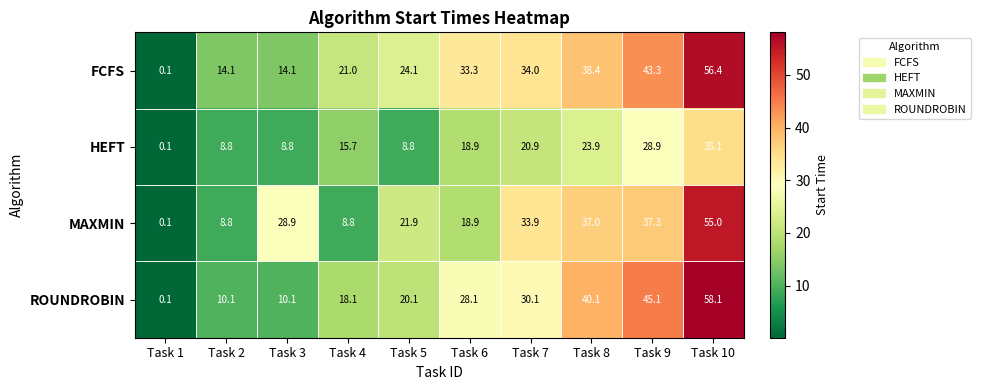

Which series has the largest total across all categories?

FCFS